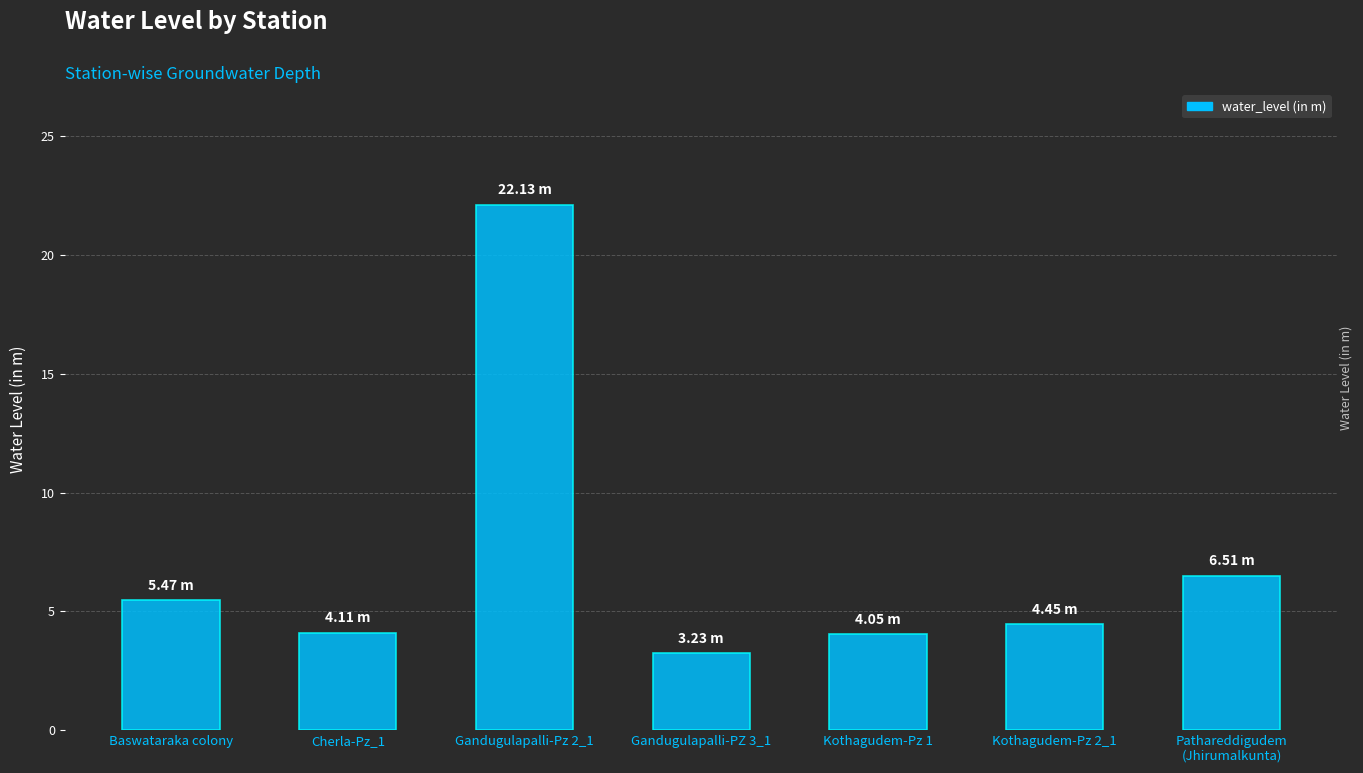

Where does the data first go above 4?

Baswataraka colony